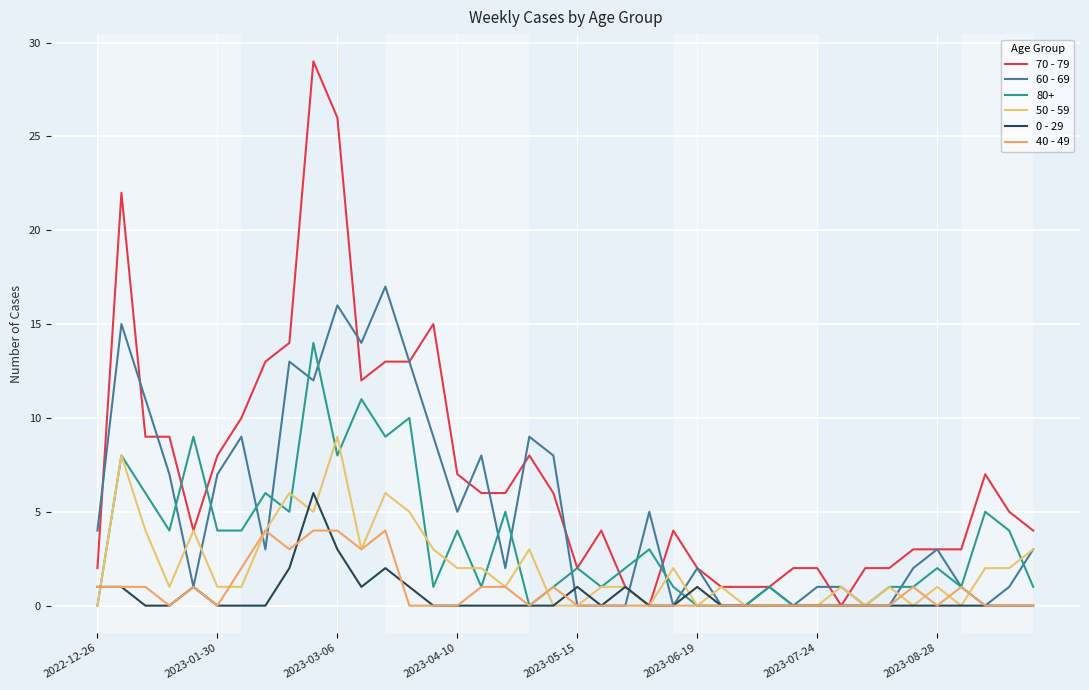

Does the chart have visible grid lines?

Yes